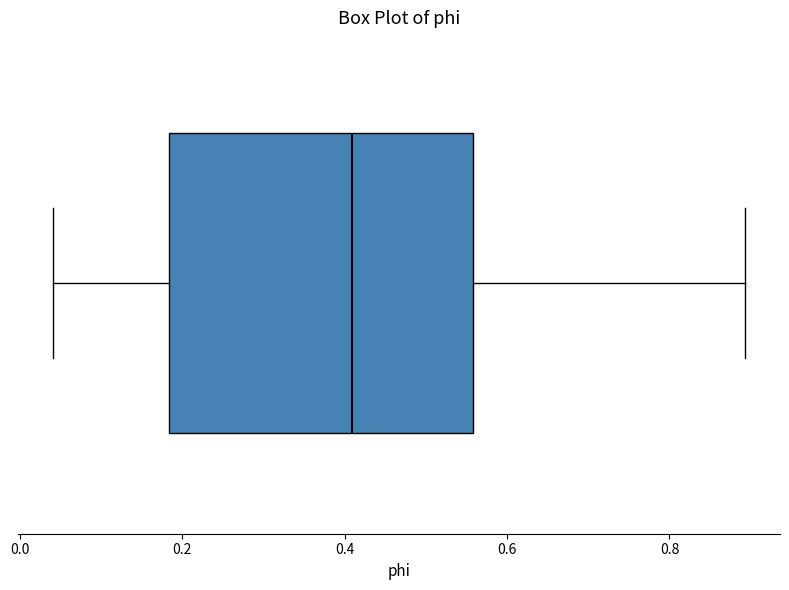

Transcribe this box plot: give where the median line is, the range the box spans, and where the two whiskers end, as read against the x-axis. The values are not printed on the chart, so give them approximately, as read against the axis.

median 0.40, box 0.18 to 0.56, whiskers 0.04 to 0.90